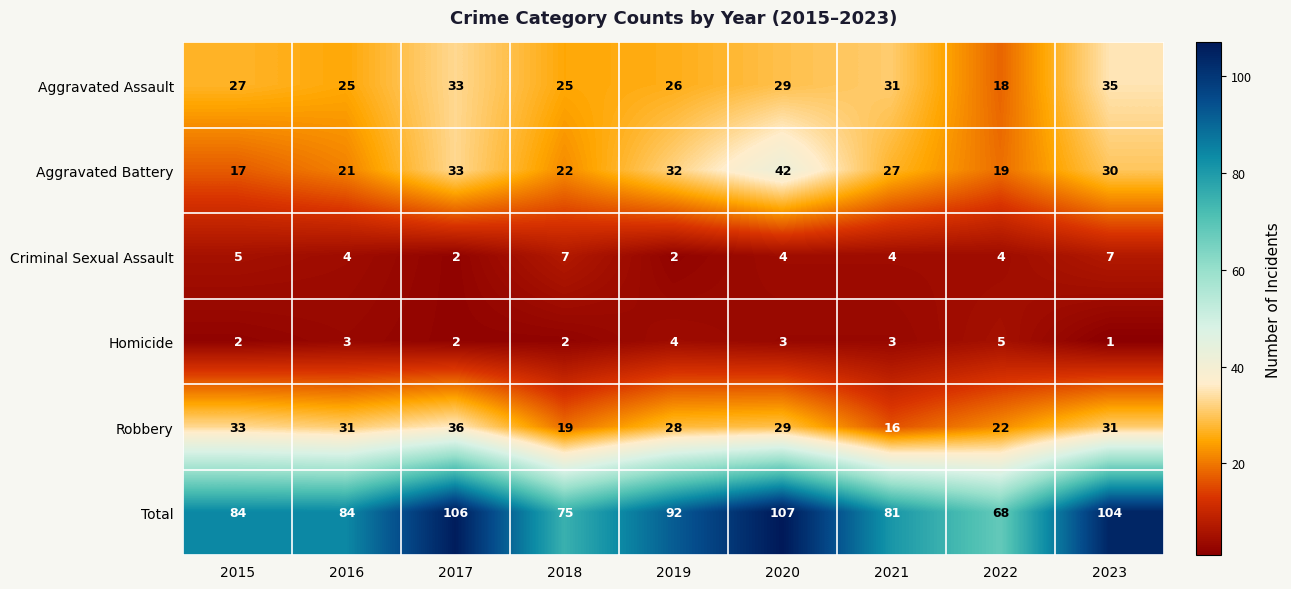

At which label does Homicide reach its peak?

2022